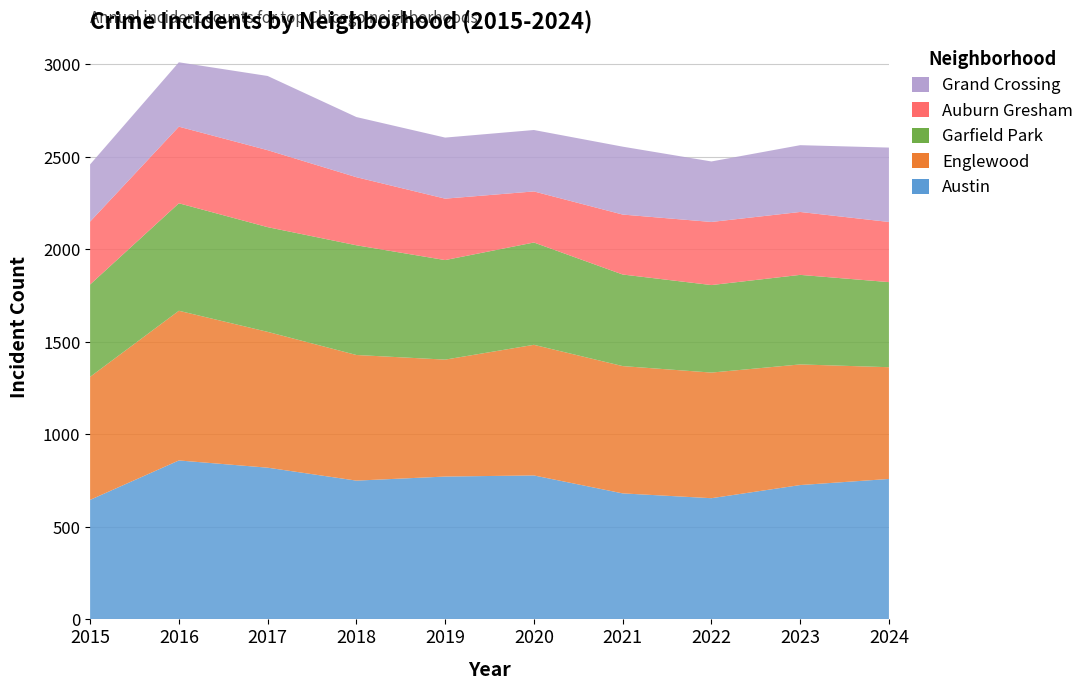

Reading right to left, what are all the values shown in this chart?

Austin: 2024=759	2023=726	2022=655	2021=681	2020=778	2019=772	2018=750	2017=820	2016=859	2015=646
Englewood: 2024=604	2023=652	2022=679	2021=688	2020=706	2019=632	2018=679	2017=734	2016=809	2015=665
Garfield Park: 2024=460	2023=484	2022=473	2021=495	2020=553	2019=538	2018=593	2017=566	2016=581	2015=499
Auburn Gresham: 2024=325	2023=340	2022=341	2021=324	2020=276	2019=332	2018=368	2017=416	2016=414	2015=340
Grand Crossing: 2024=402	2023=361	2022=327	2021=367	2020=332	2019=330	2018=325	2017=401	2016=348	2015=309